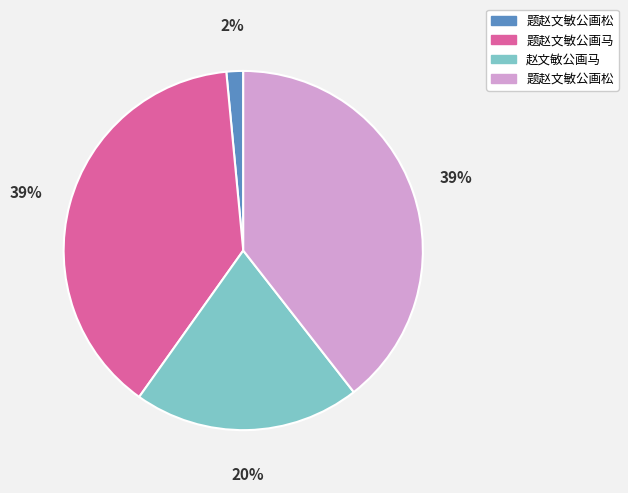

To the nearest percent, what is the average slice percentage?

25%